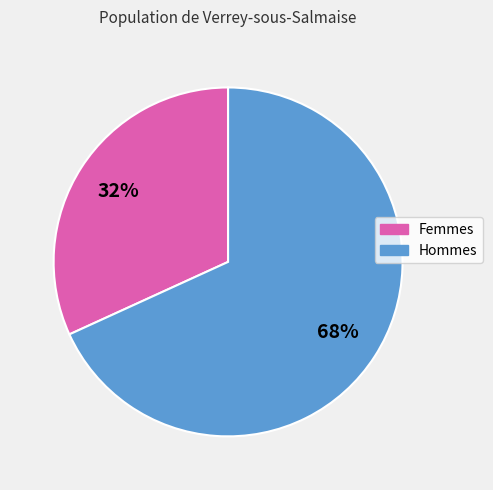

Is there any slice that represents more than half of the pie?

Yes